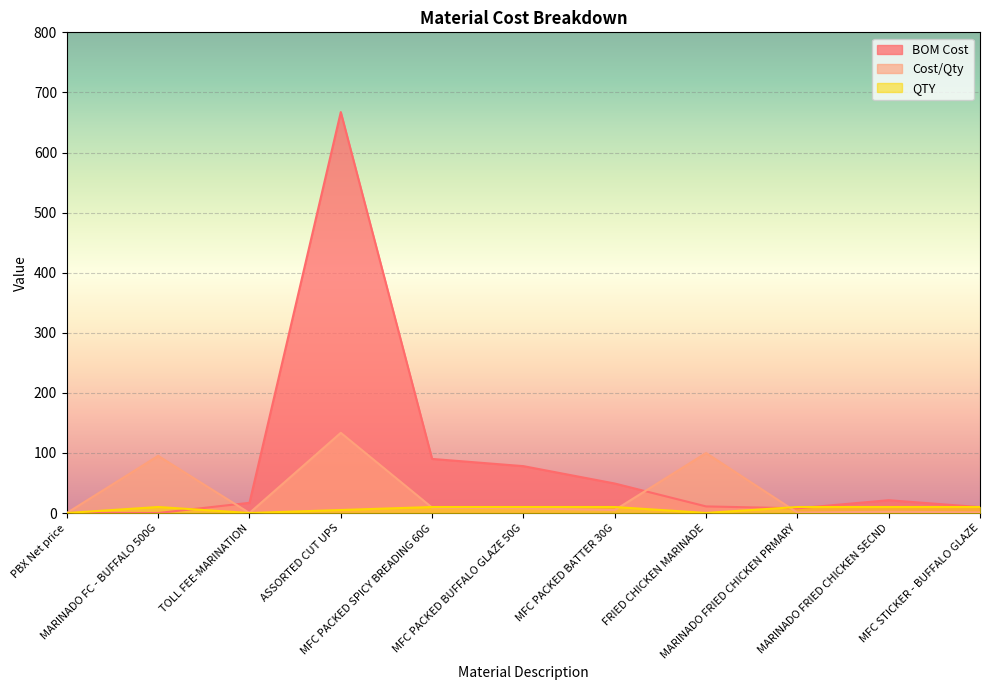

How many interior local peaks does the BOM Cost series have?

2